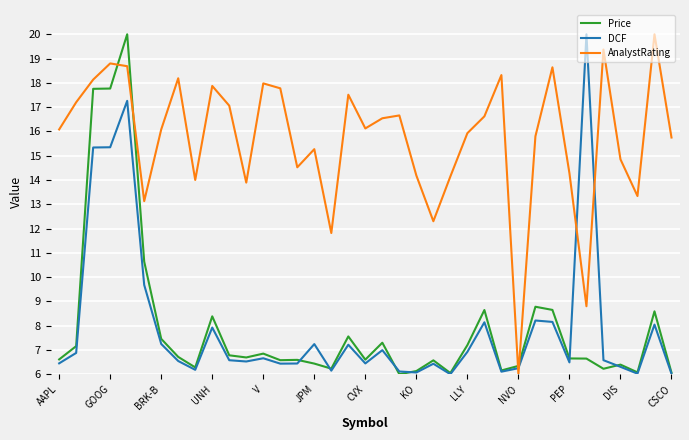

Which series has the largest total across all categories?

AnalystRating